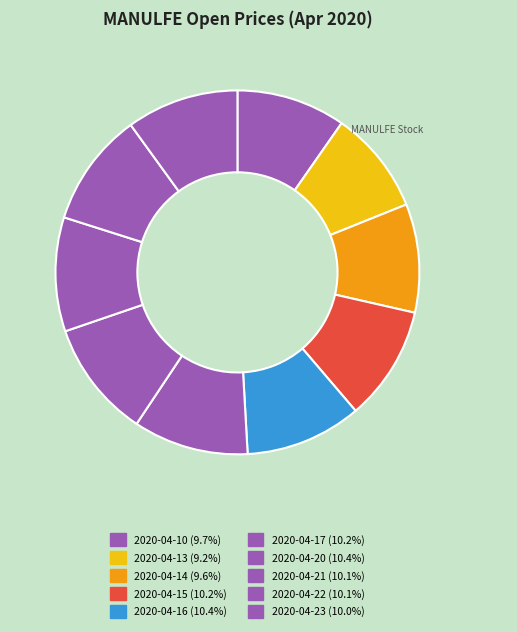

Does 2020-04-21 represent more than half of the total?

No